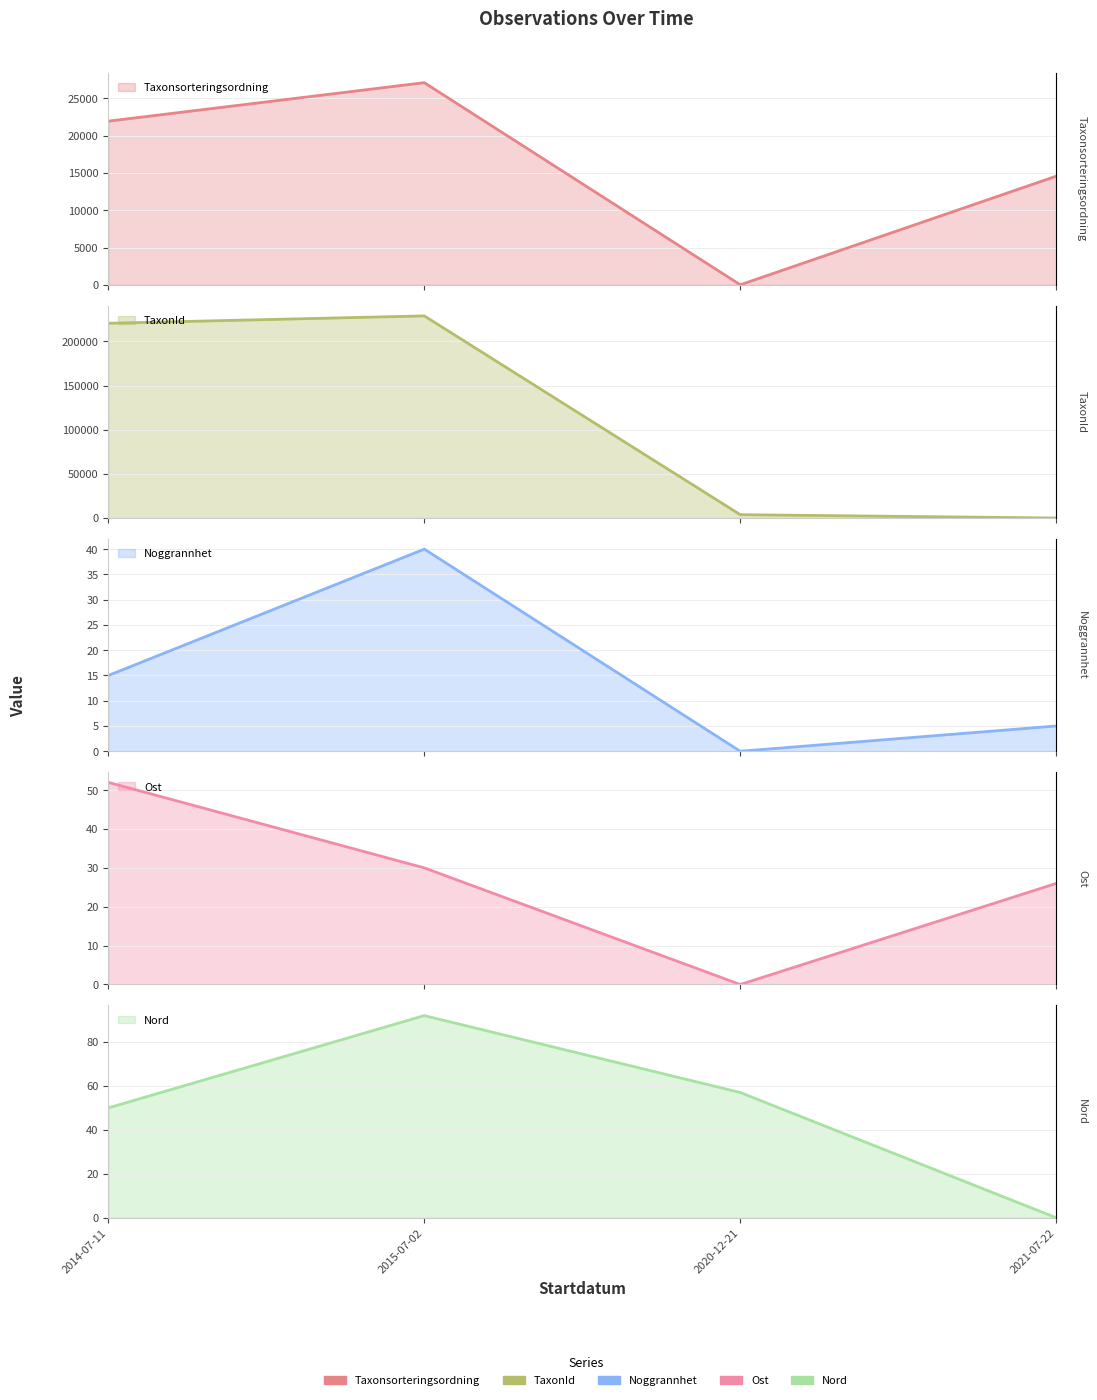

At which category is the sum across all series the highest?

2015-07-02